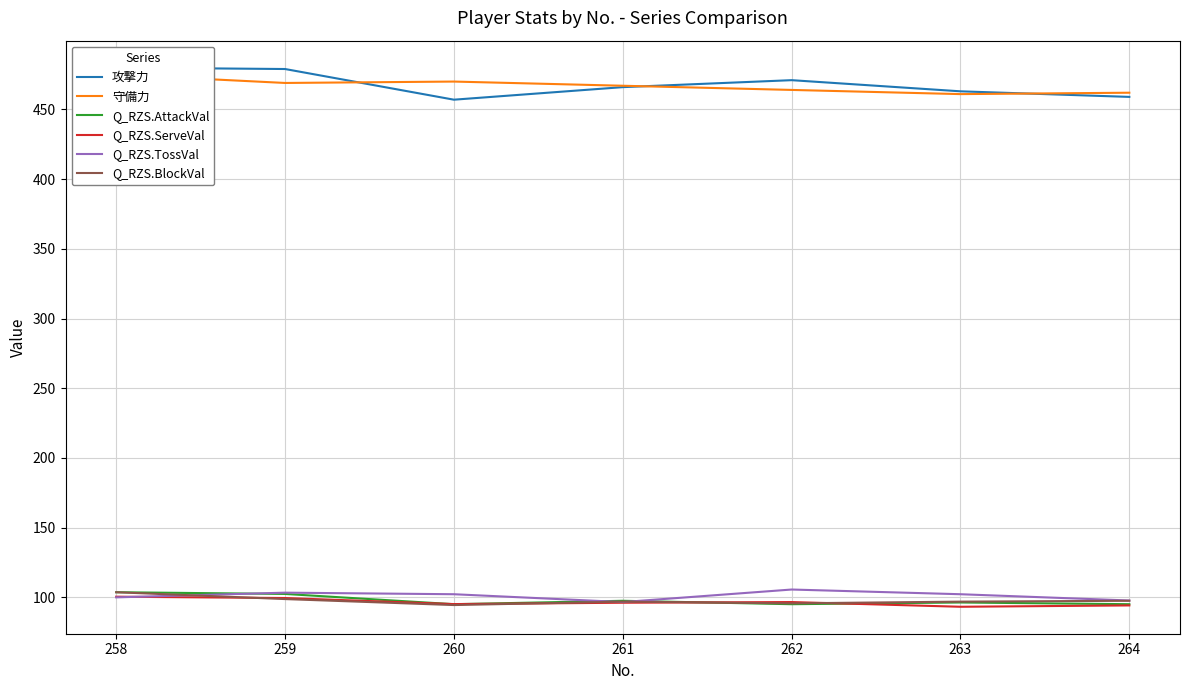

The value of Q_RZS.BlockVal at 259 is 98.8. True or false?

True